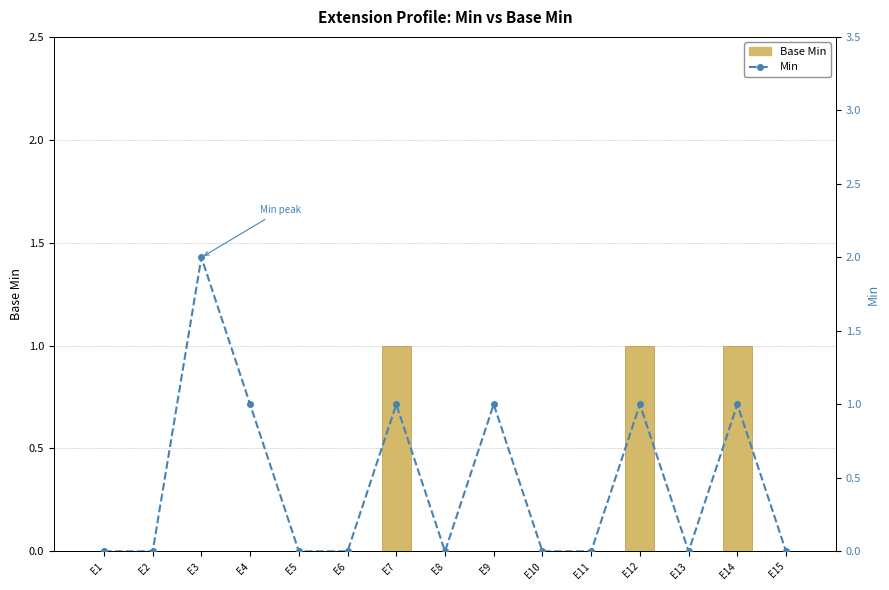

At which label is Min closest to 1?

E4